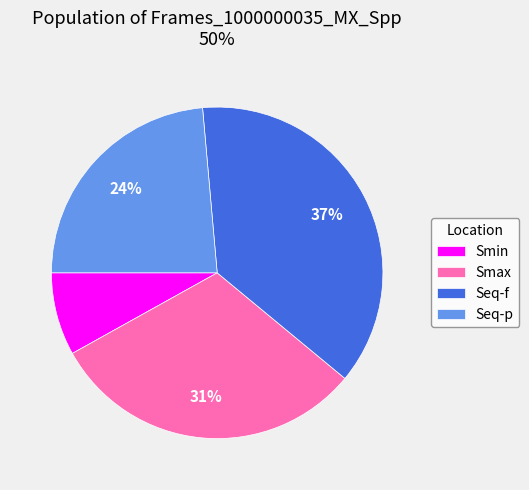

Combined, do Smax and Smin account for over 50%?

No